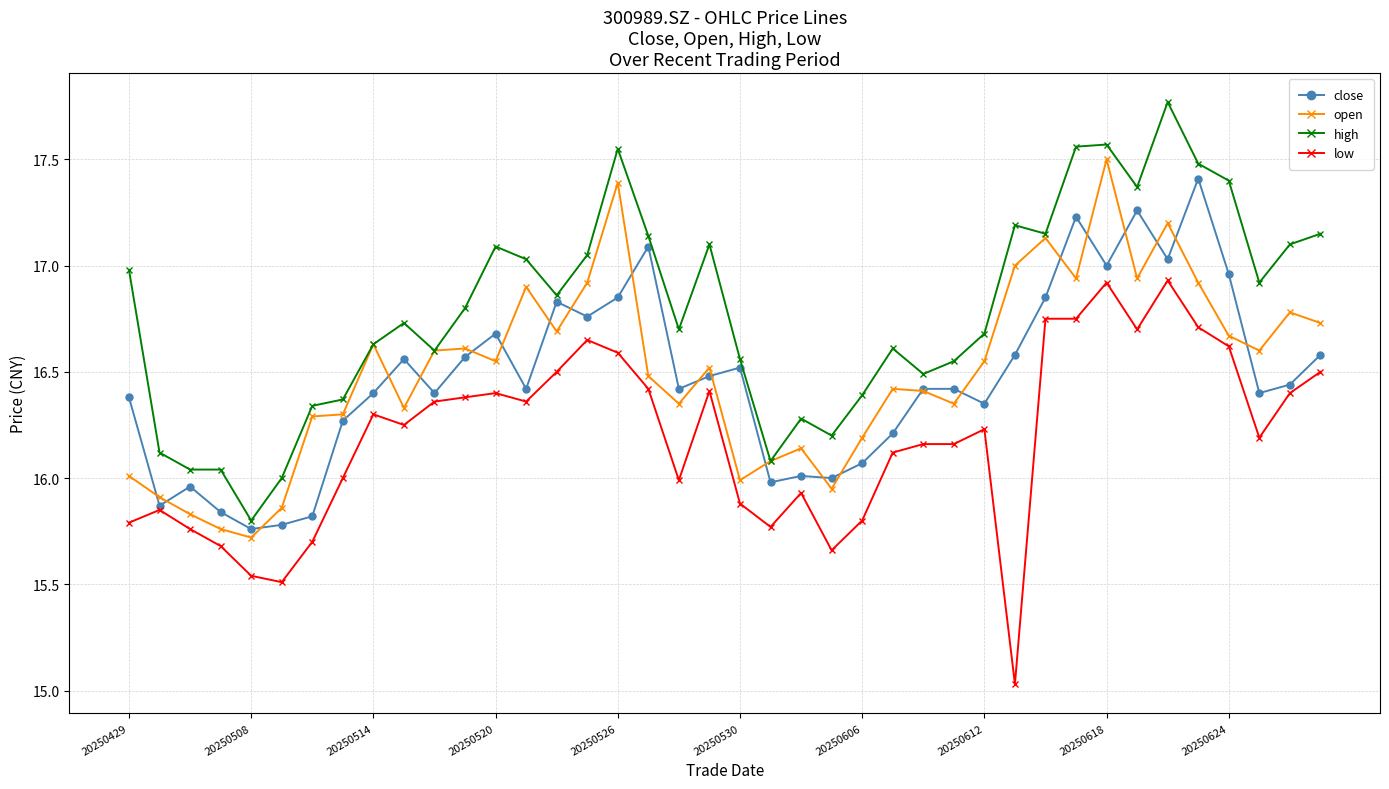

What is the minimum value for low?

15.0